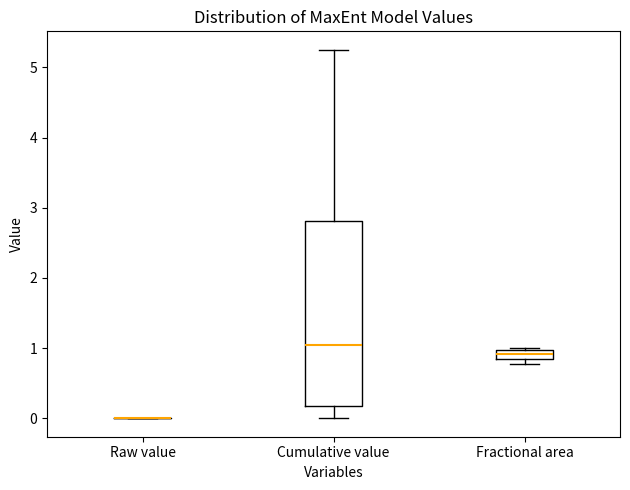

Comparing the boxes themselves (not the whiskers), which one is the tallest?

Cumulative value